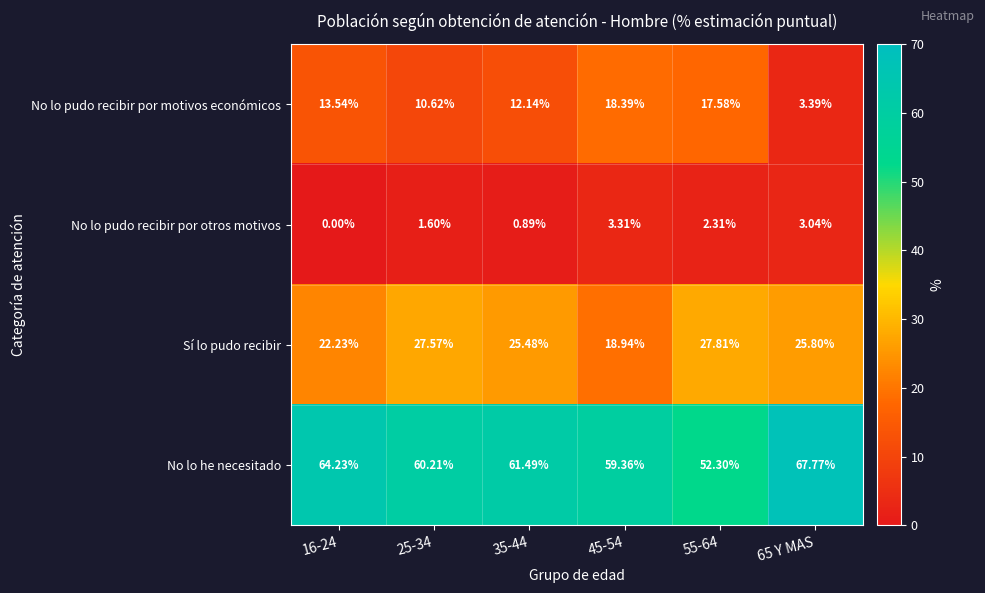

Rank the series by their average value, from highest to lowest.

No lo he necesitado, Sí lo pudo recibir, No lo pudo recibir por motivos económicos, No lo pudo recibir por otros motivos